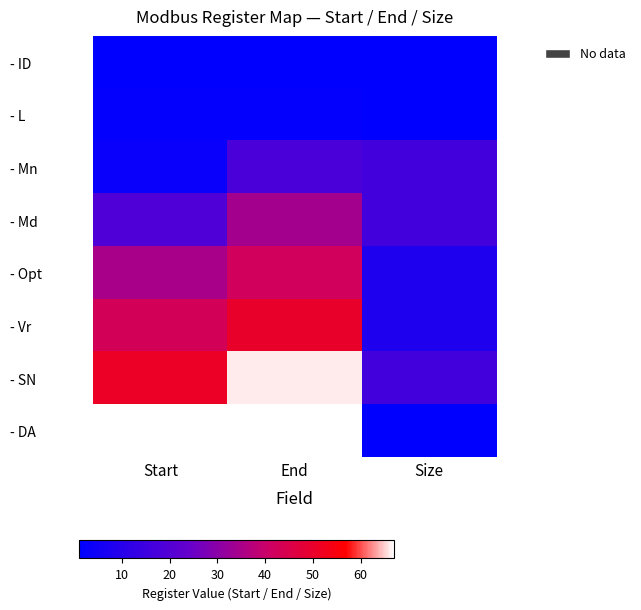

Reading right to left, extract all data points from this chart.

- ID: Size=1	End=1	Start=1
- L: Size=1	End=2	Start=2
- Mn: Size=16	End=18	Start=3
- Md: Size=16	End=34	Start=19
- Opt: Size=8	End=42	Start=35
- Vr: Size=8	End=50	Start=43
- SN: Size=16	End=66	Start=51
- DA: Size=1	End=67	Start=67